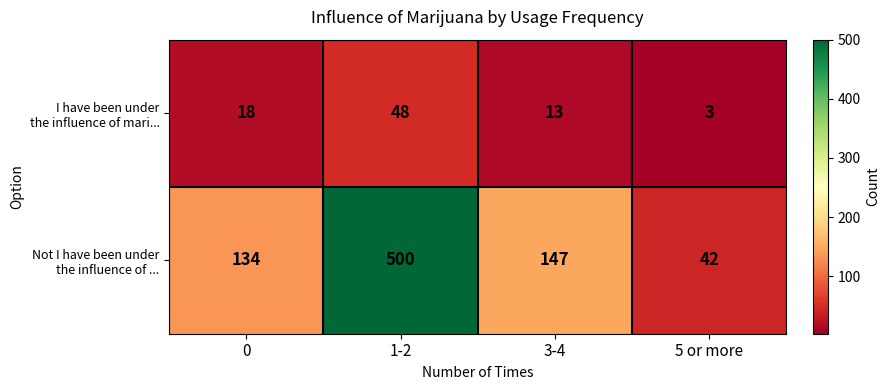

Count the number of categories in the chart.

4